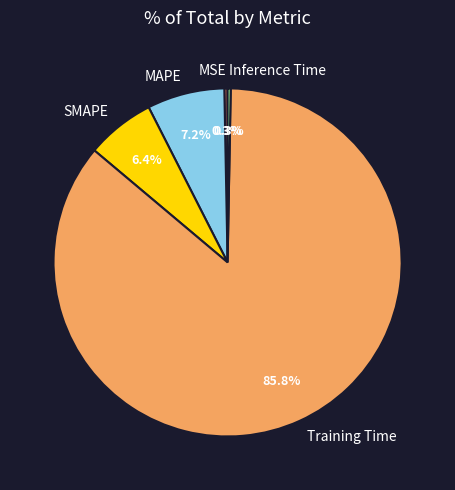

Which slice represents more than half of the pie?

Training Time